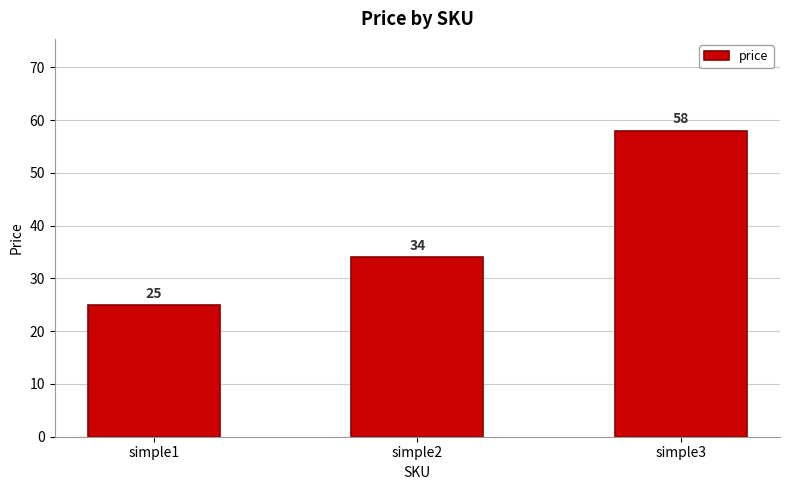

What is the ratio of the value at simple1 to the value at simple3?

0.4